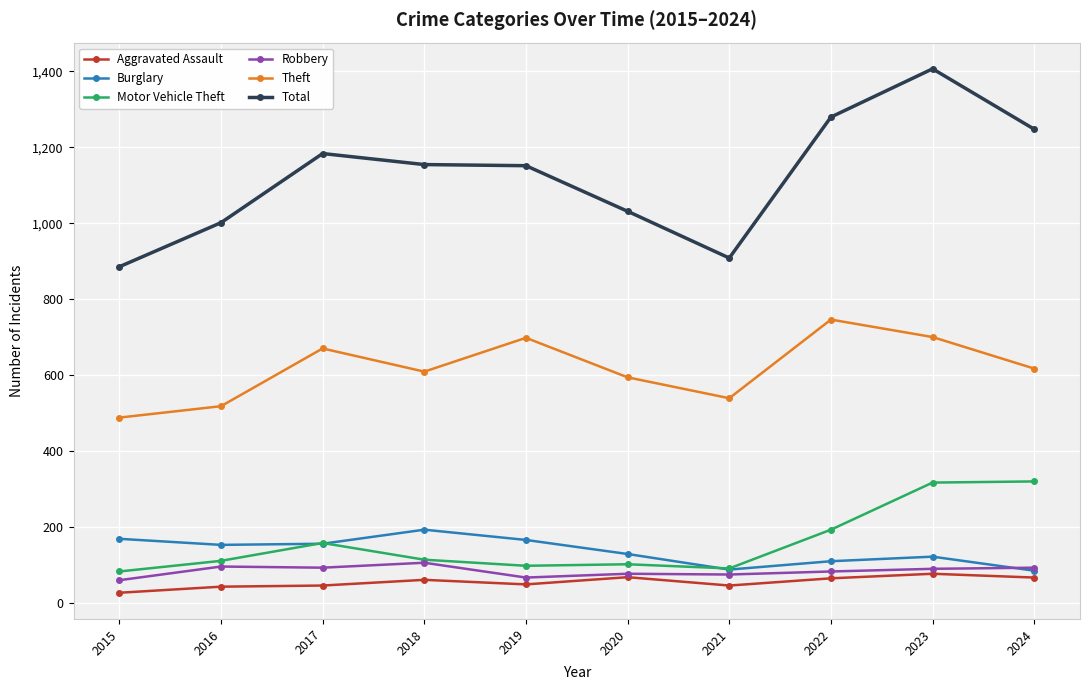

Which series changed the most between 2015 and 2020?

Total